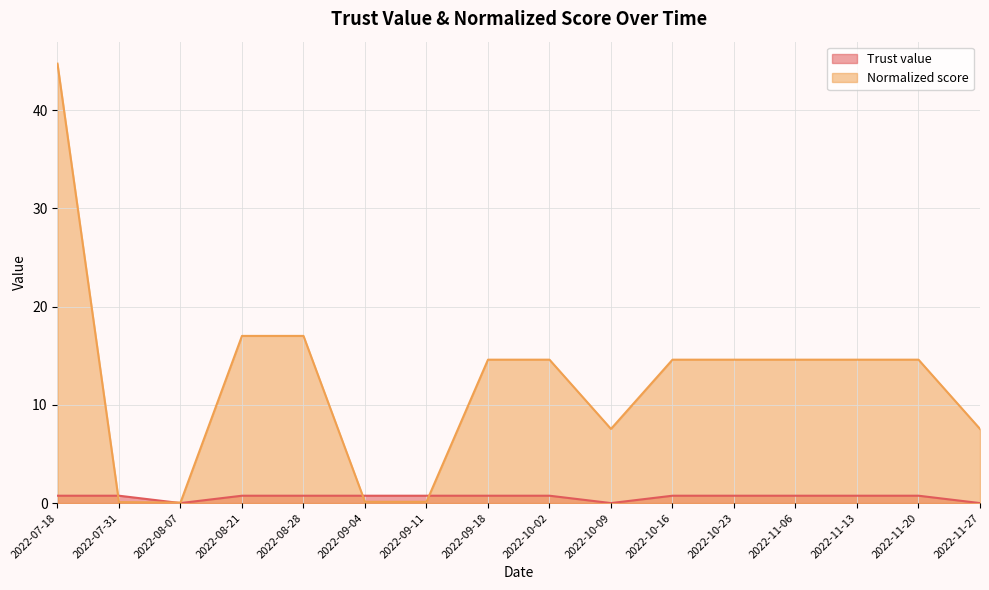

What is the approximate value of Normalized score at 2022-07-31?

0.1